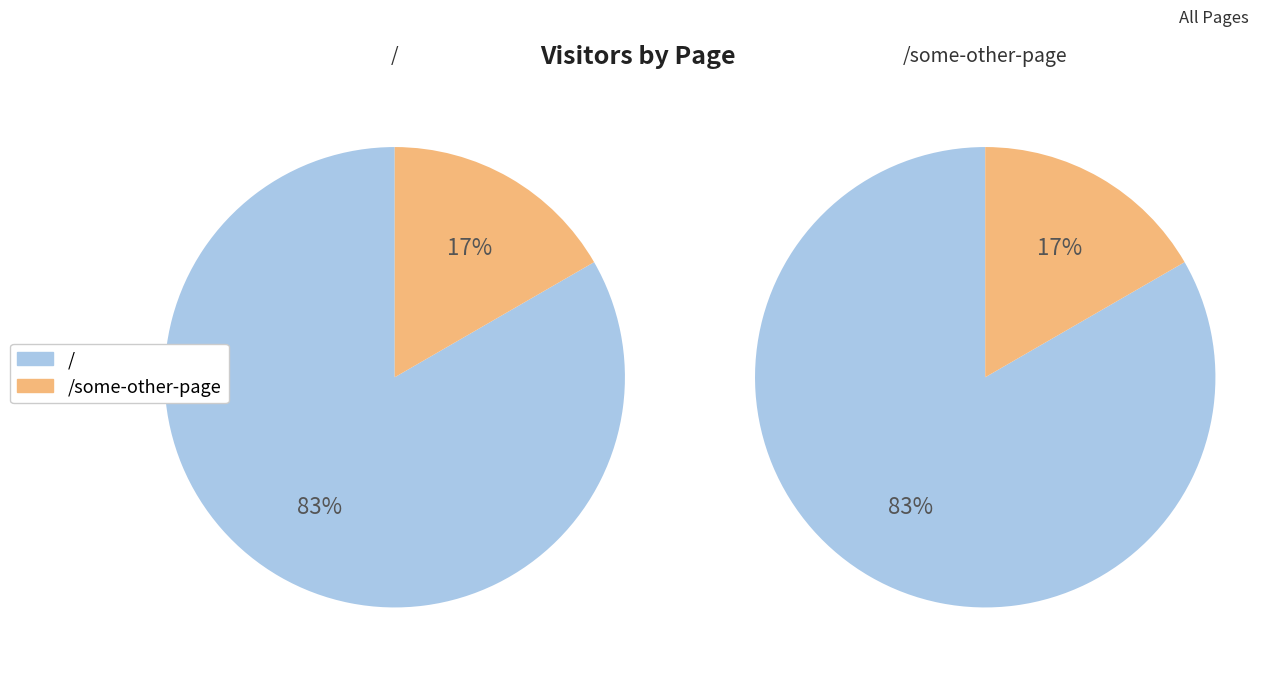

Do / and /some-other-page together represent more than half of the pie?

Yes